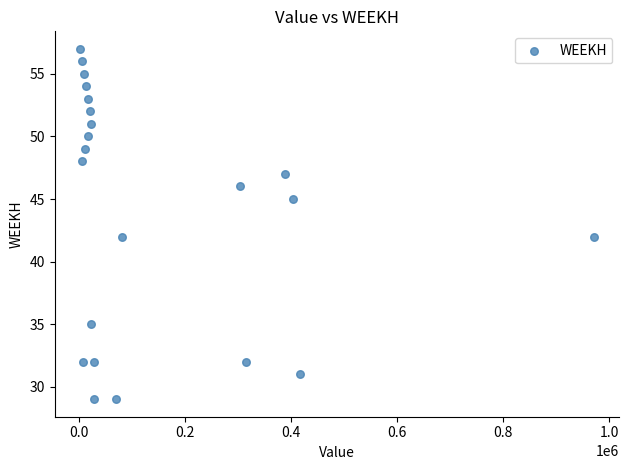

What is the range of Y values (max minus min)?

28